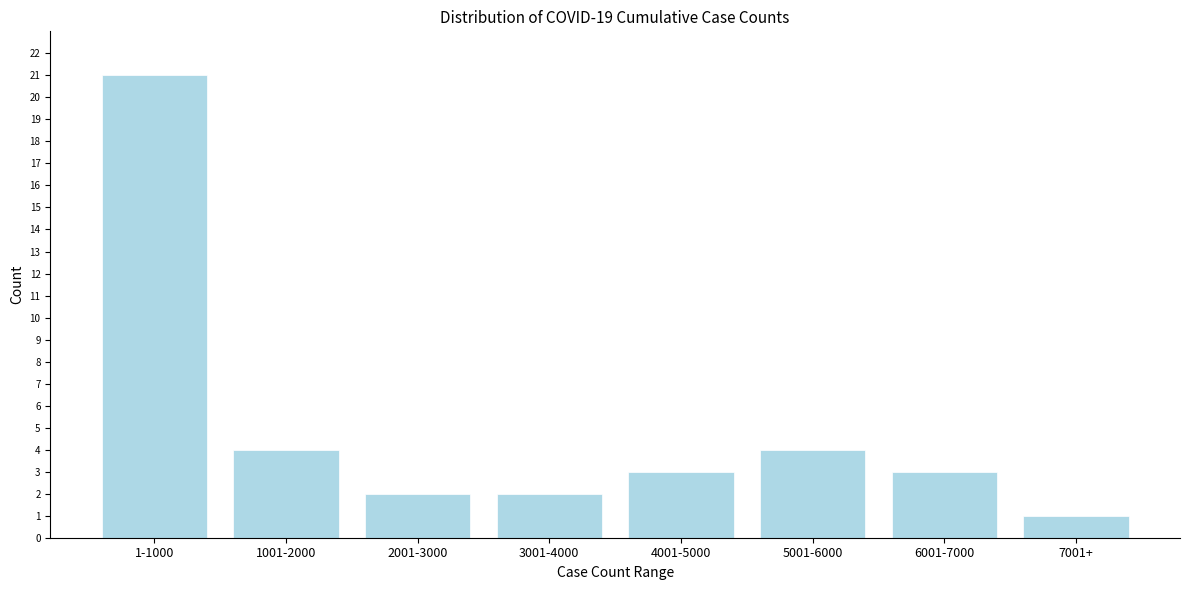

Reading left to right, what are all the values shown in this chart?

21	4	2	2	3	4	3	1